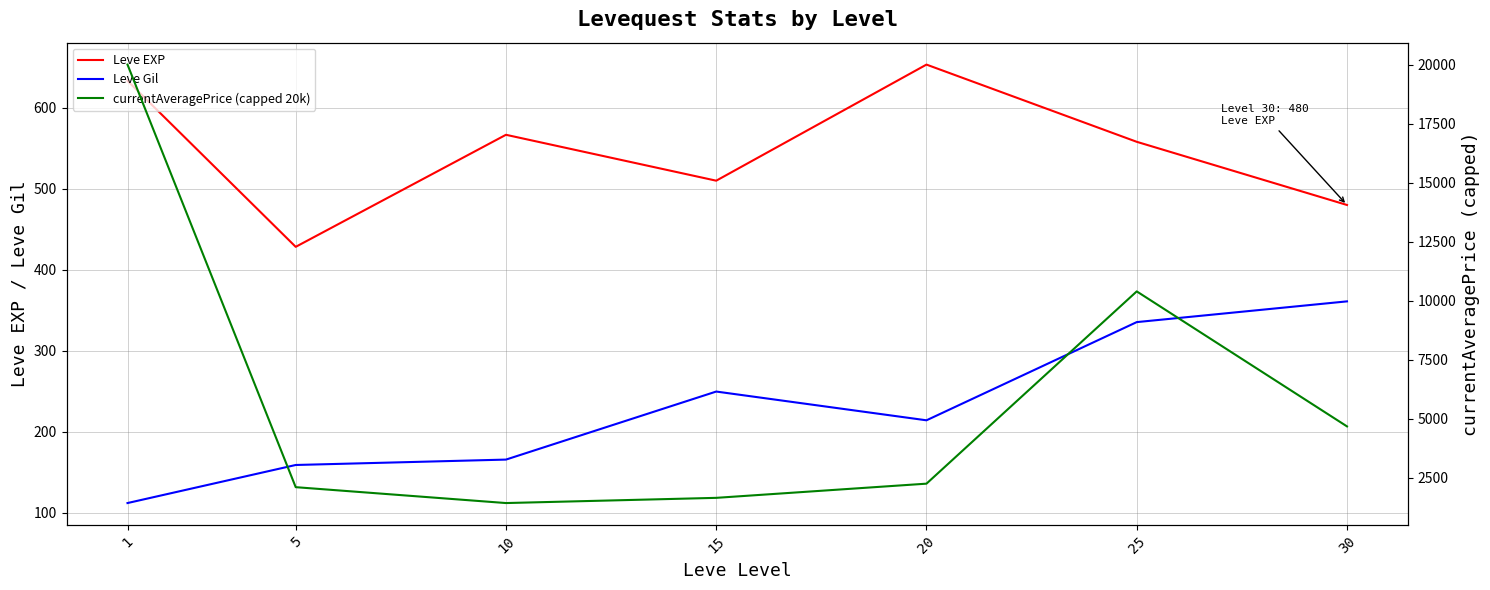

Which series has the largest total across all categories?

currentAveragePrice (capped 20k)